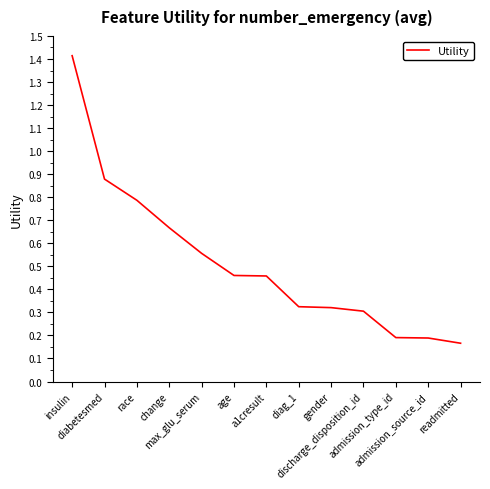

What is the difference between the maximum and second lowest values?

1.2